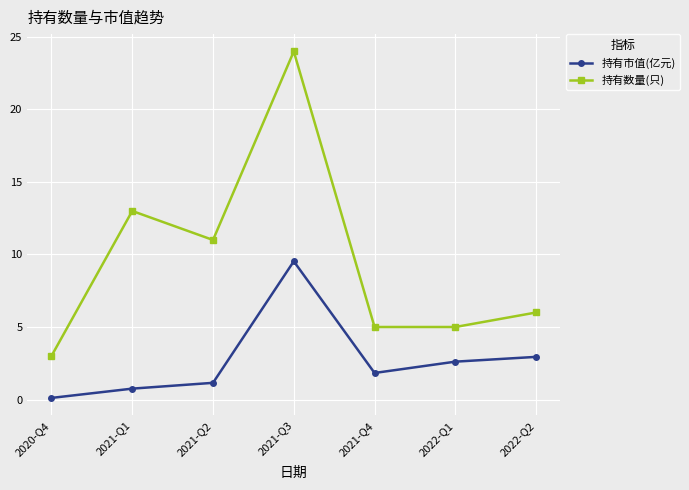

What is the total value across all series at 2022-Q1?

7.6